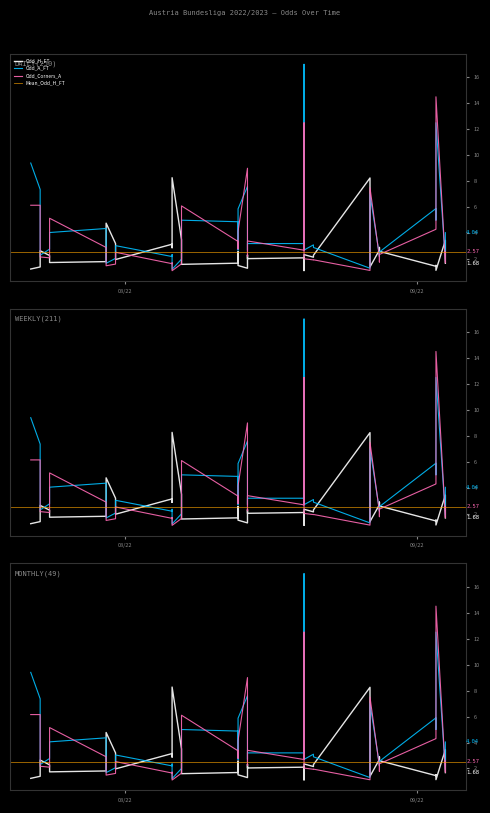

Where is Odd_Corners_A nearest to the value 7?

2022-08-27